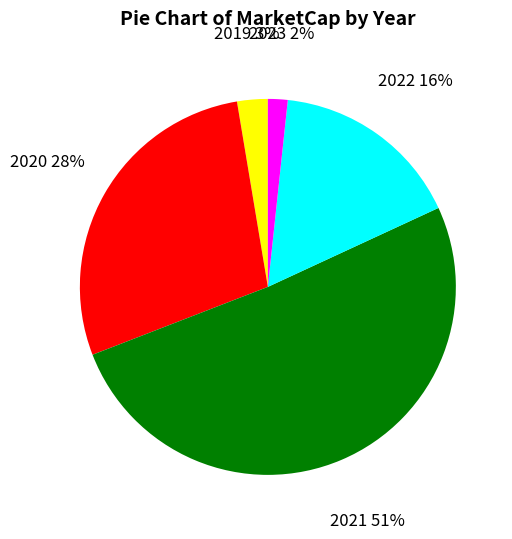

To the nearest percent, what is the difference between the largest and smallest slice percentages?

49%